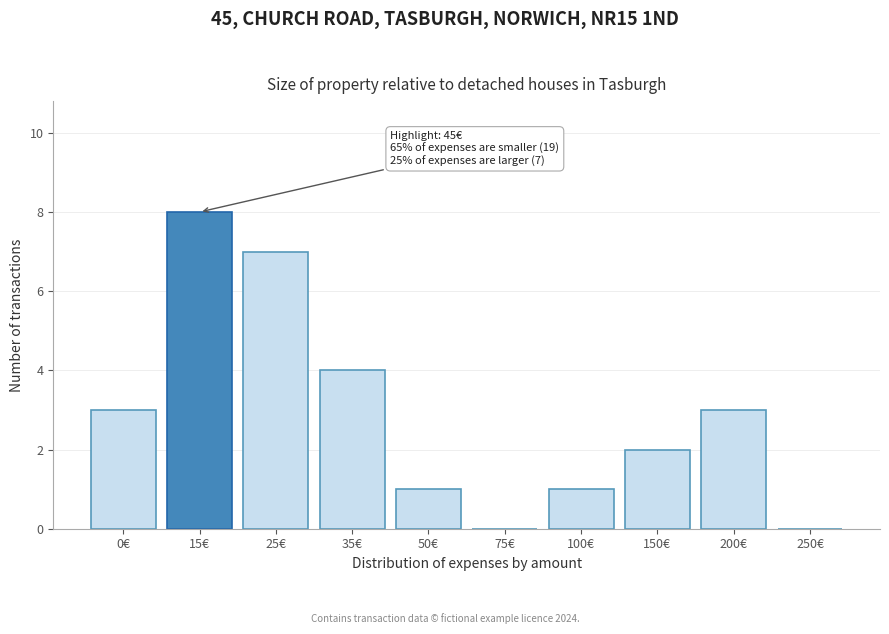

Reading left to right, list all the values displayed in this chart.

0€=3	15€=8	25€=7	35€=4	50€=1	75€=0	100€=1	150€=2	200€=3	250€=0